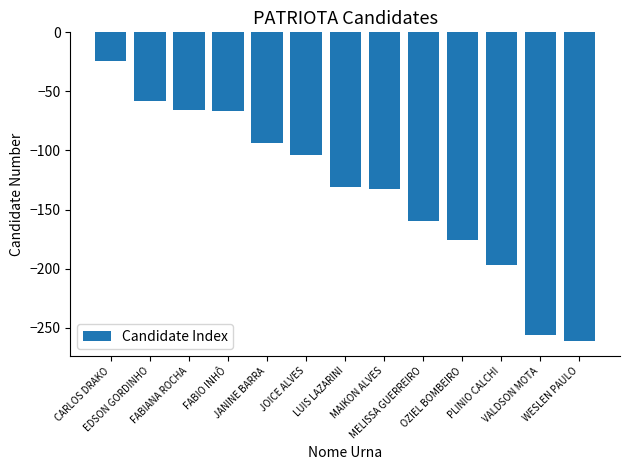

How many bars are there in total?

13